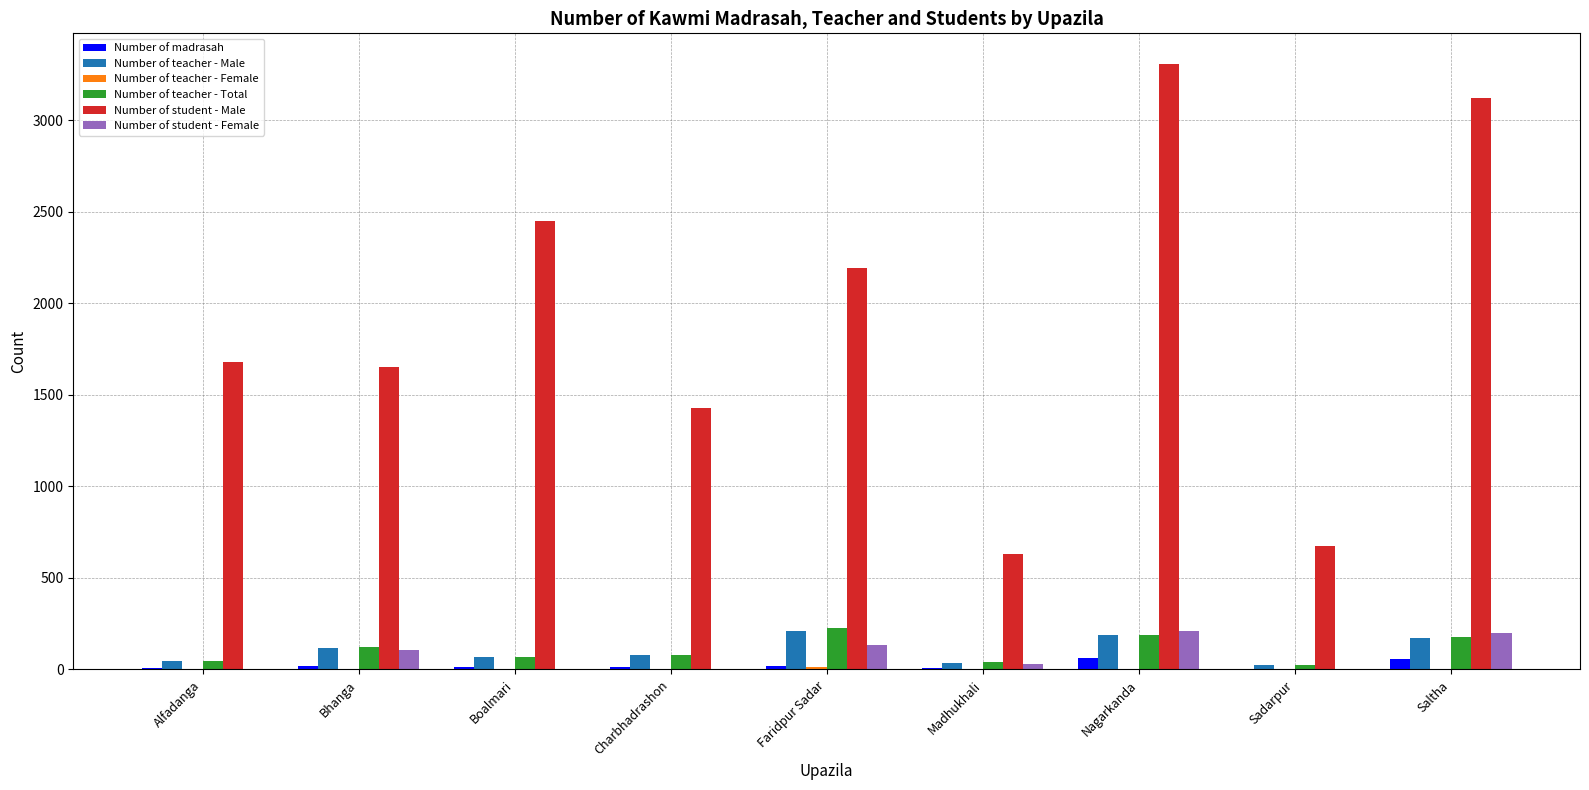

The Number of student - Male series shows 1430 at Charbhadrashon. True or false?

True